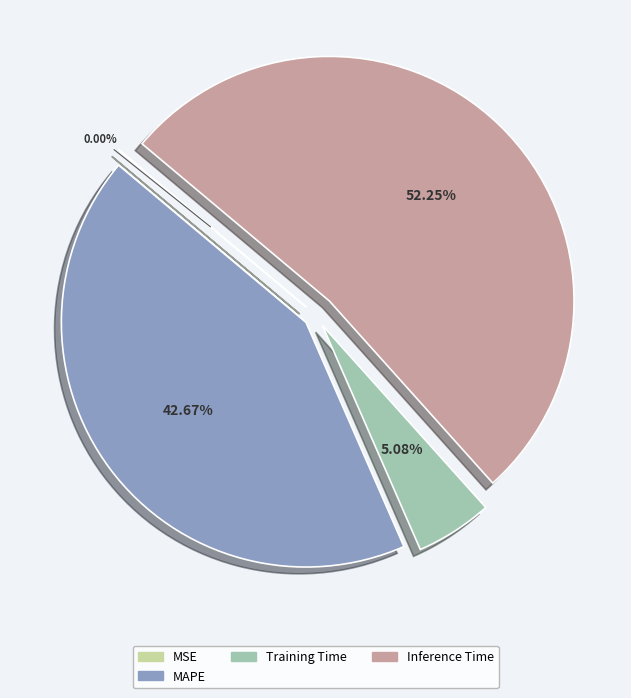

Is the sum of MAPE and Inference Time greater than half?

Yes